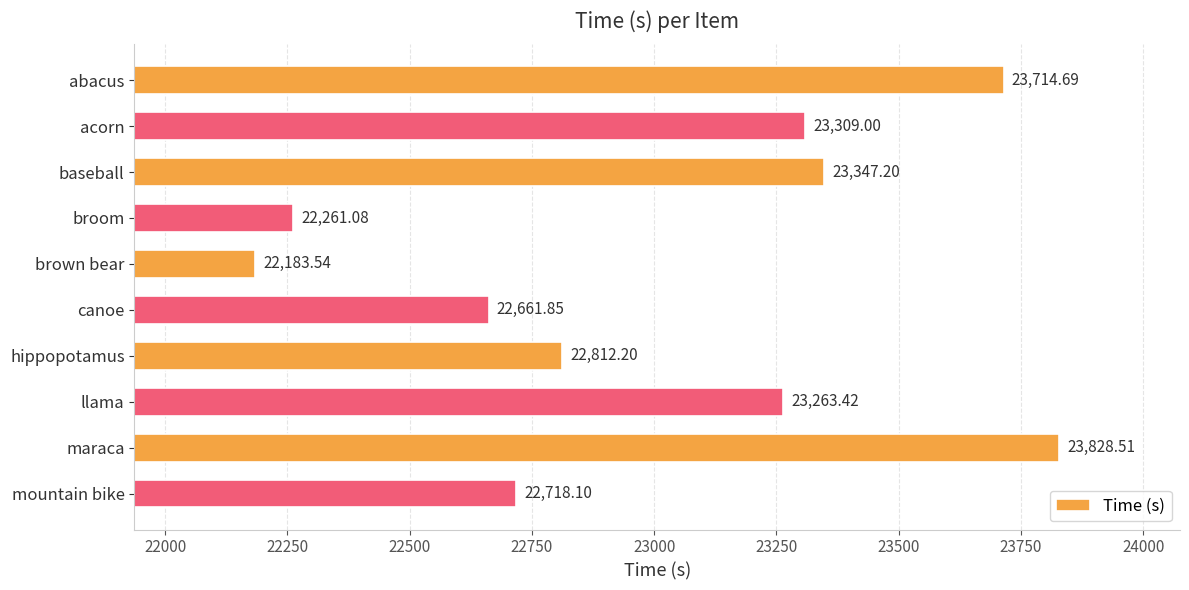

At which label is the value closest to 23006?

hippopotamus